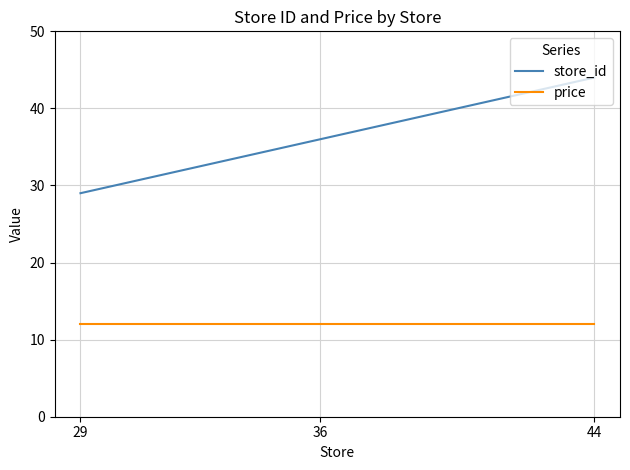

What is the sum of the store_id values at 29 and 44?

73